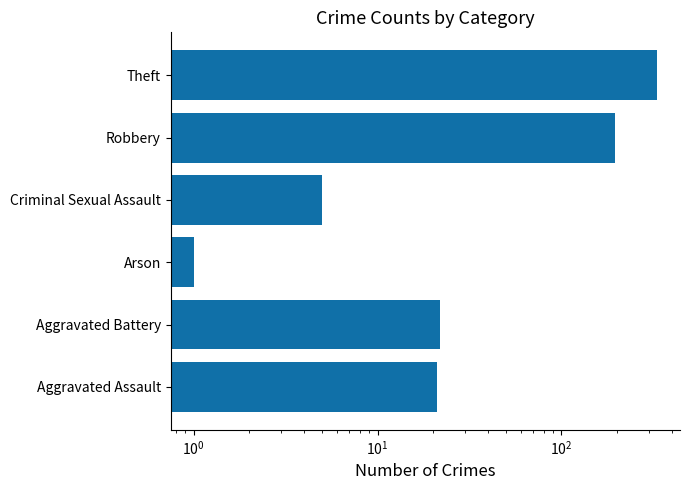

Count the number of categories in the chart.

6